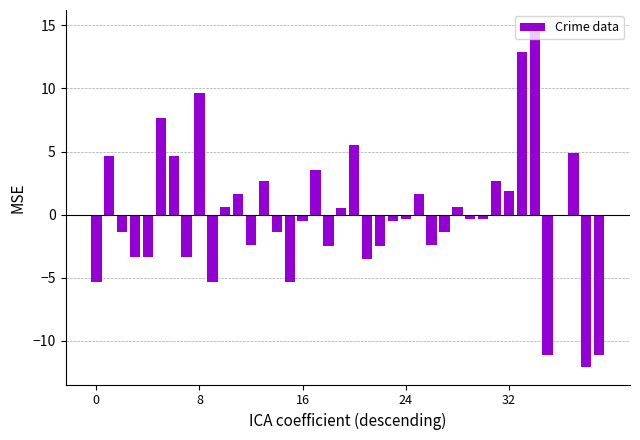

What is the value of the 39th bar from the left?

-12.1